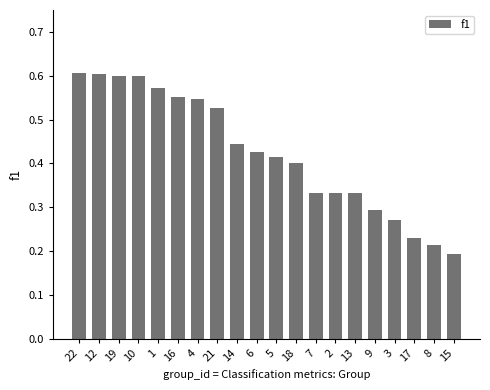

At which label is the value closest to 0?

15